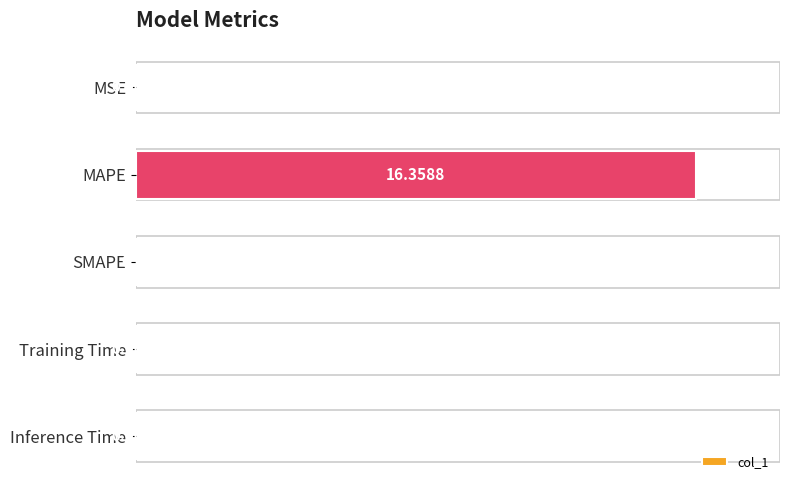

Count the number of values greater than 0.

4